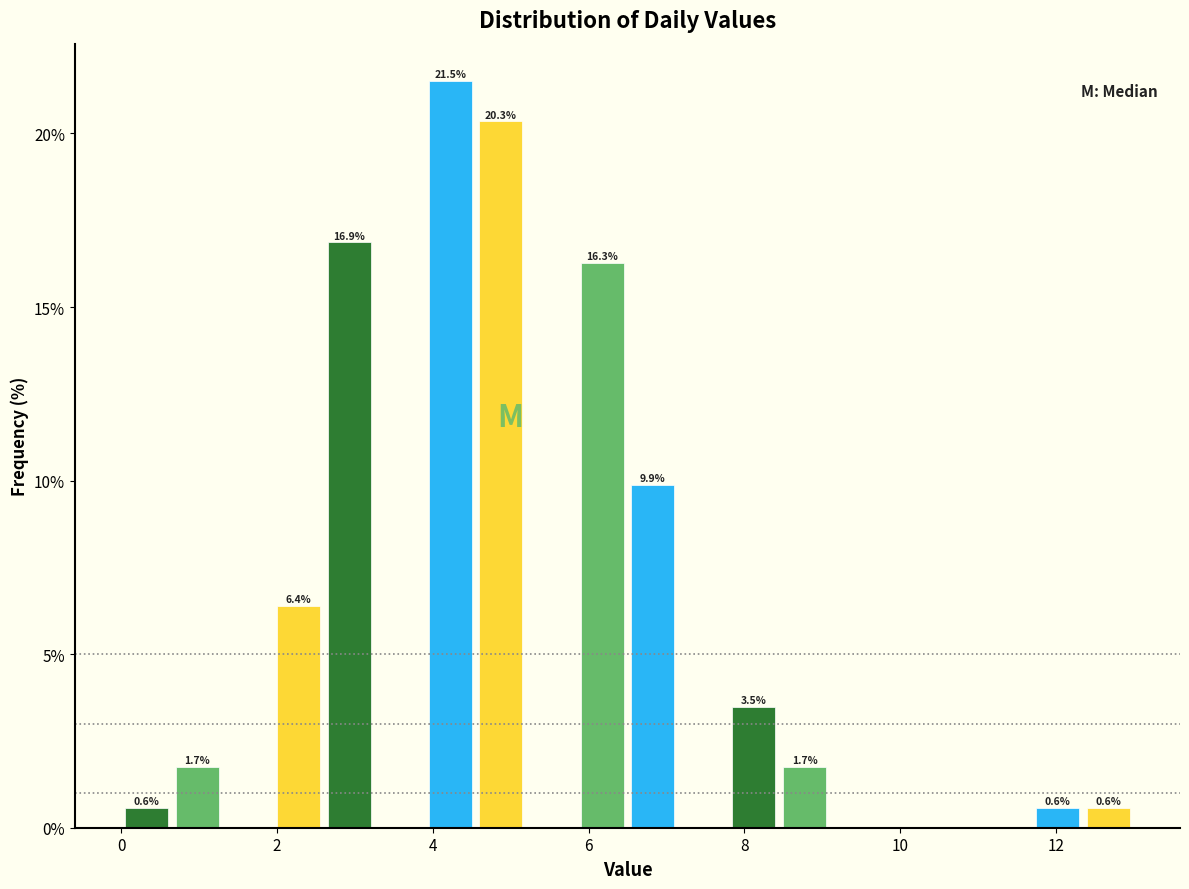

Around what value on the x-axis is the tallest bar? Give the approximate position of its centre, as read against the axis.

4.2